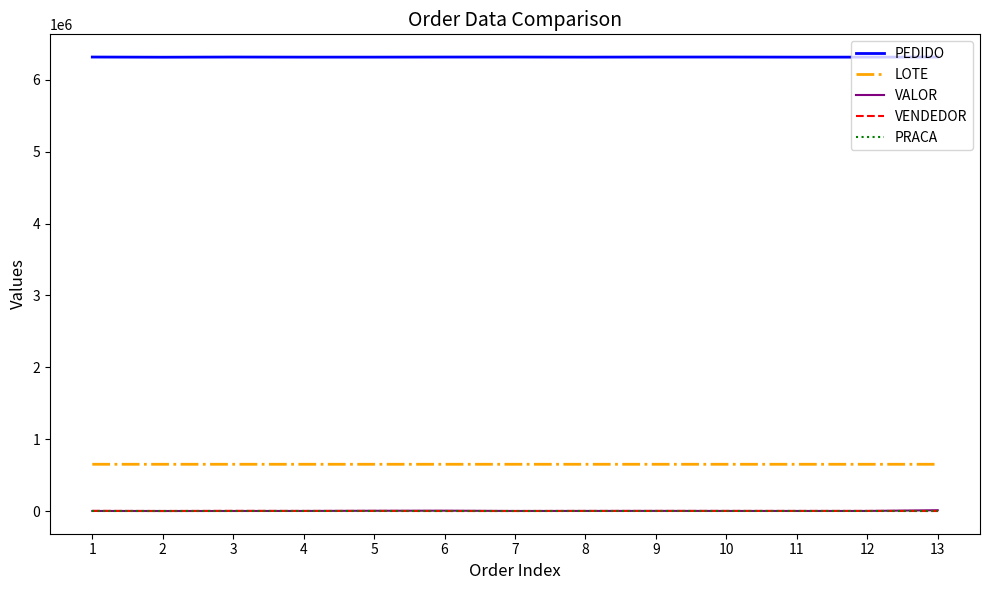

What is the highest value of the LOTE series?

650770.0